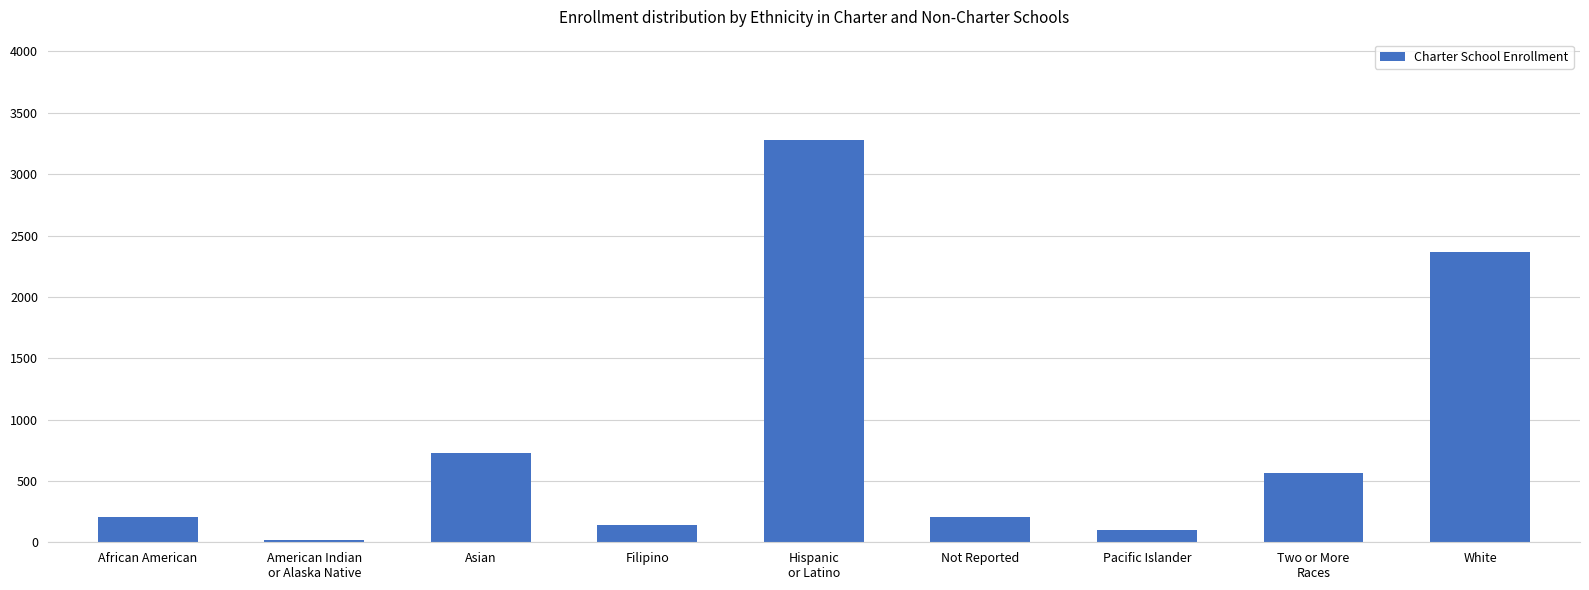

What is the minimum value shown in the chart?

16